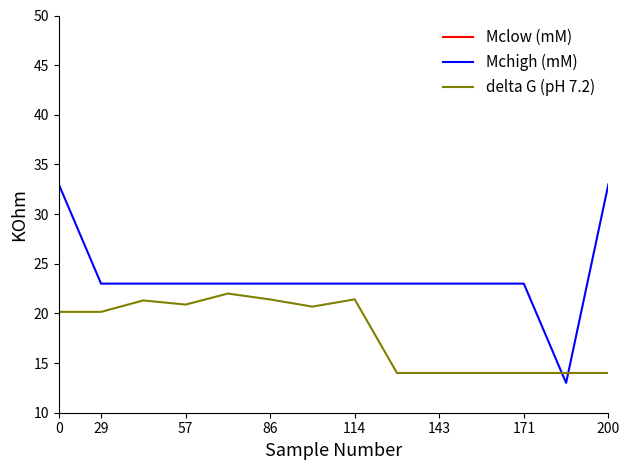

True or false: Mchigh (mM) and delta G (pH 7.2) intersect in this chart.

True